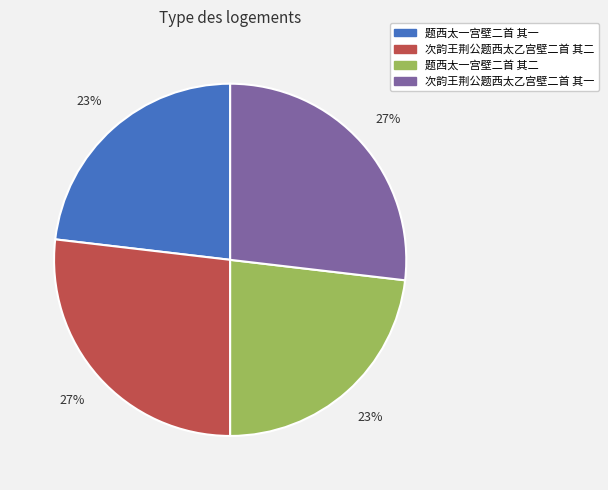

How many slices are in this pie chart?

4